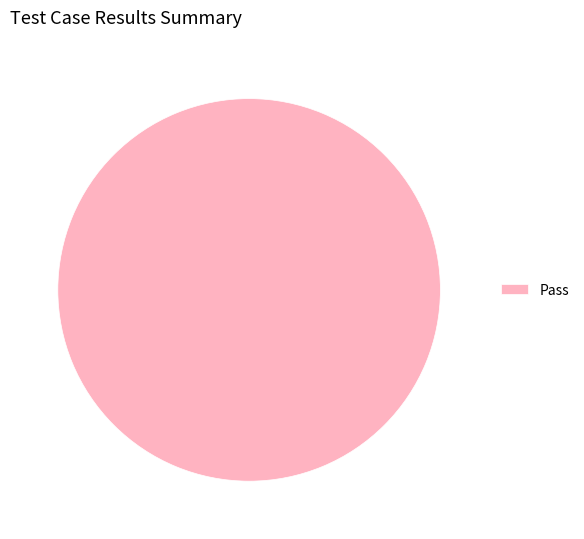

Which category accounts for the majority?

Pass